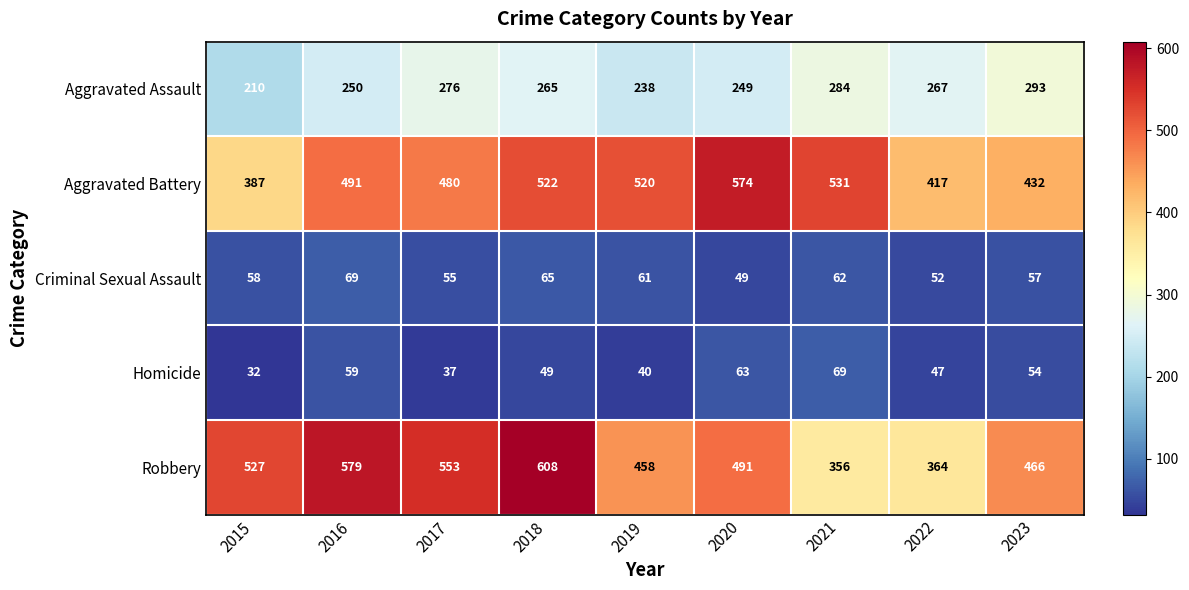

How many categories are shown in the chart?

9